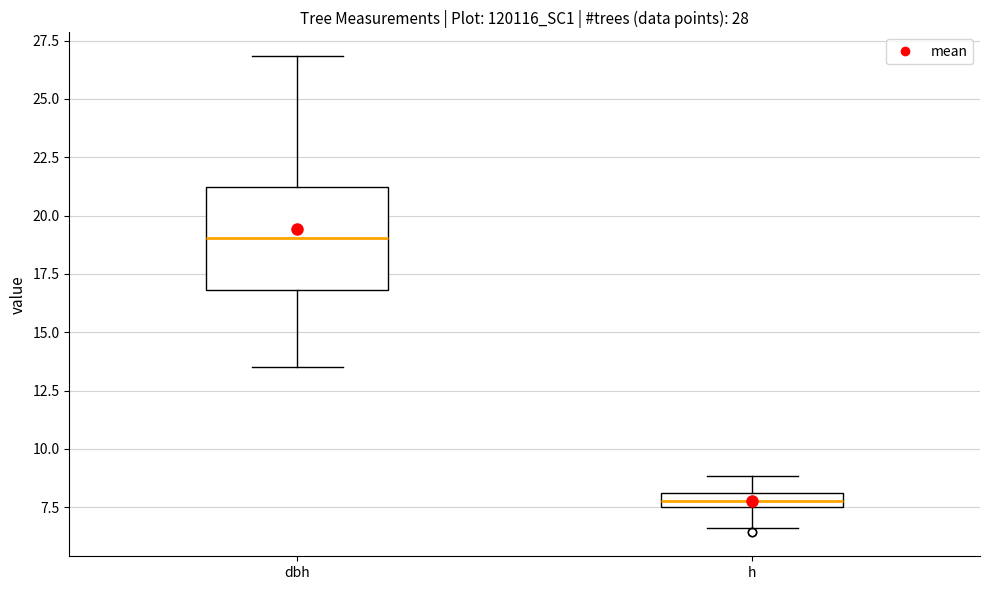

Where is the upper edge of the box for dbh on the y-axis? The values are not printed on the chart, so give them approximately, as read against the axis.

21.0